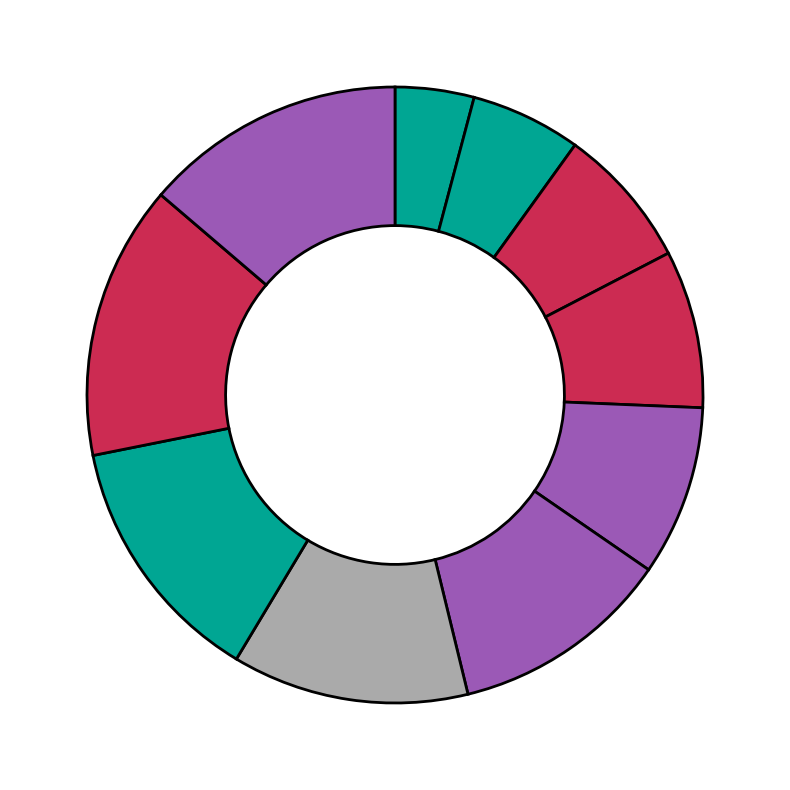

Does any single category account for the majority?

No